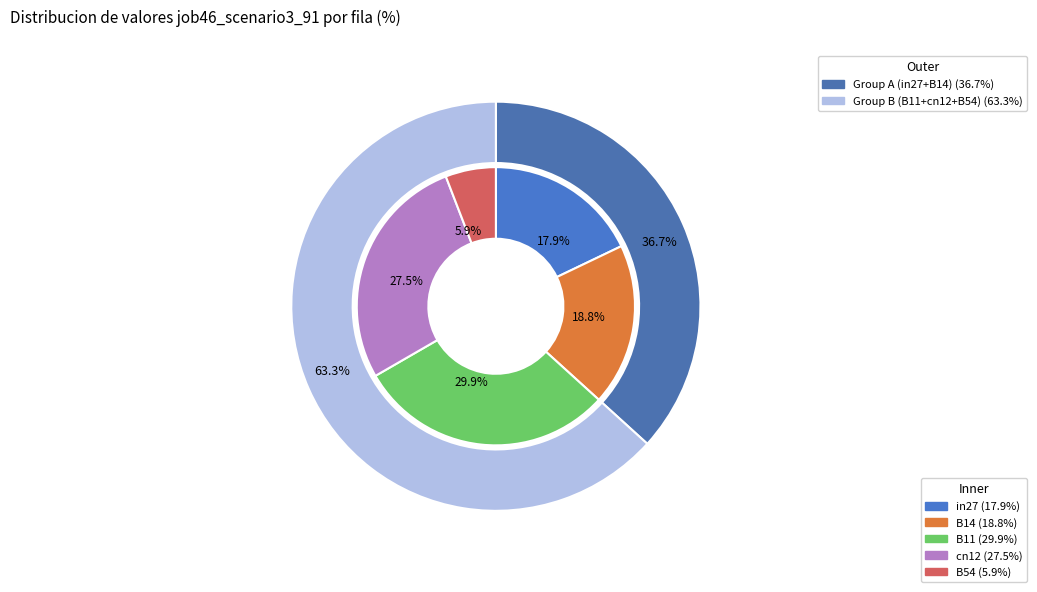

Count the number of slices in the pie.

5